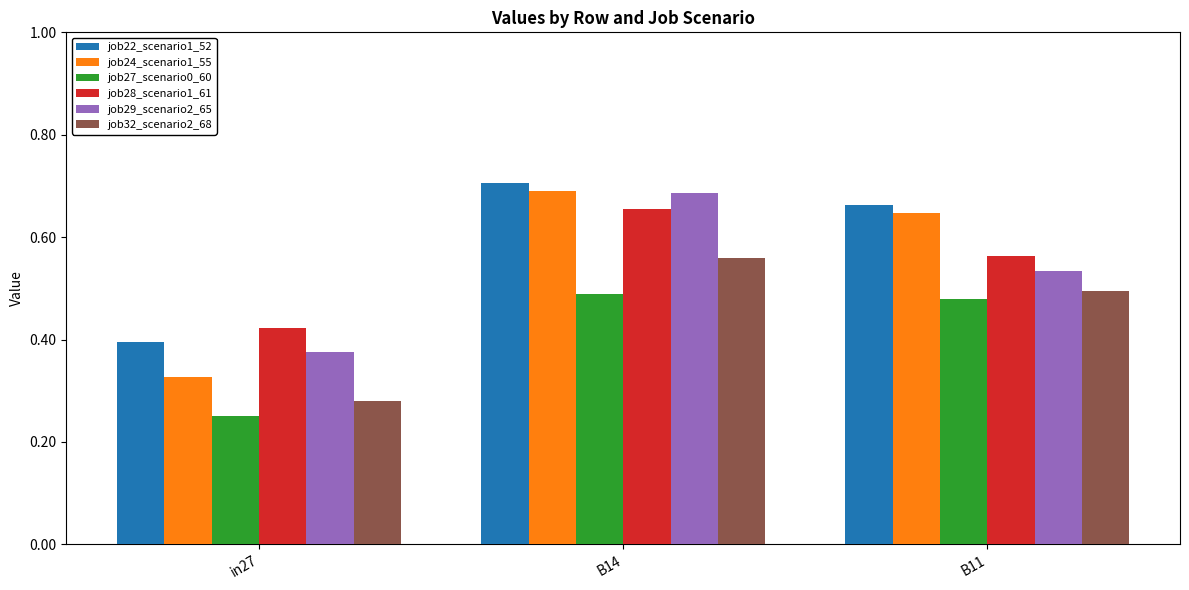

Which label corresponds to the smallest value in the chart?

in27